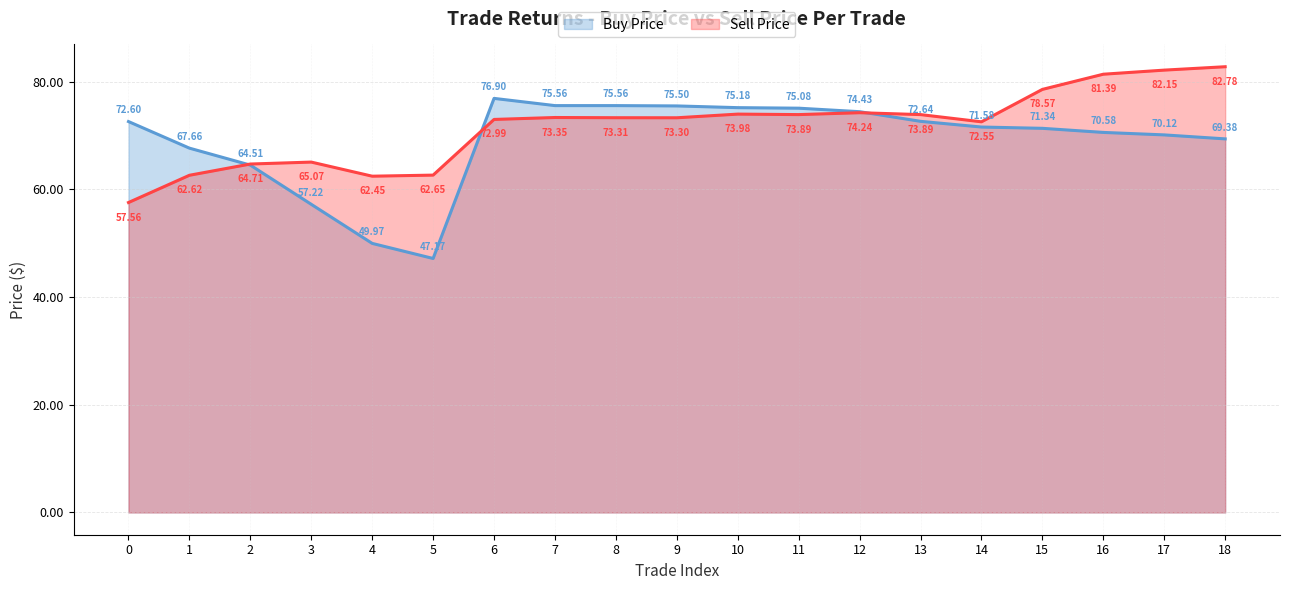

What is the difference between the maximum and second lowest values in the Sell Price series?

20.3